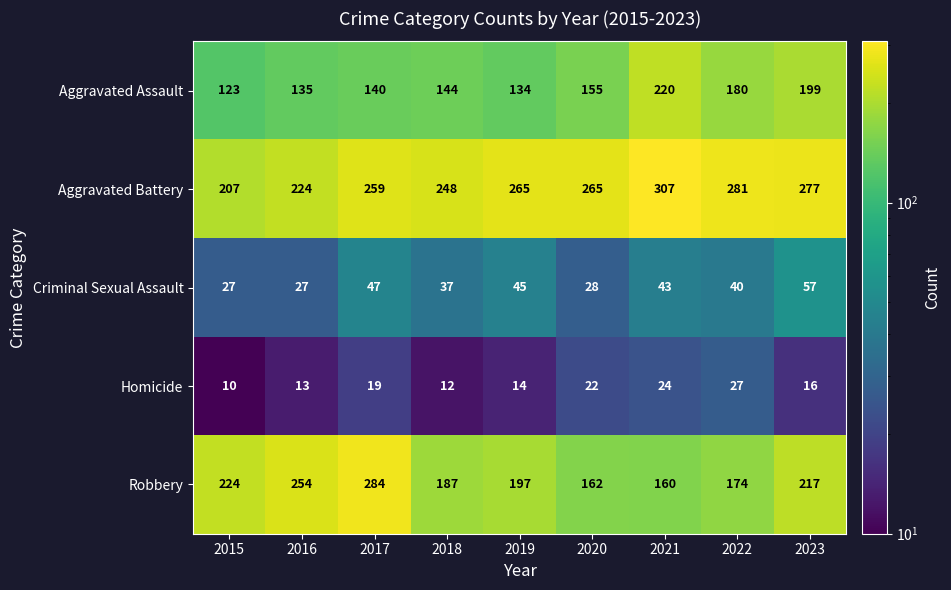

What is the sum of the Aggravated Assault values at 2020 and 2023?

354